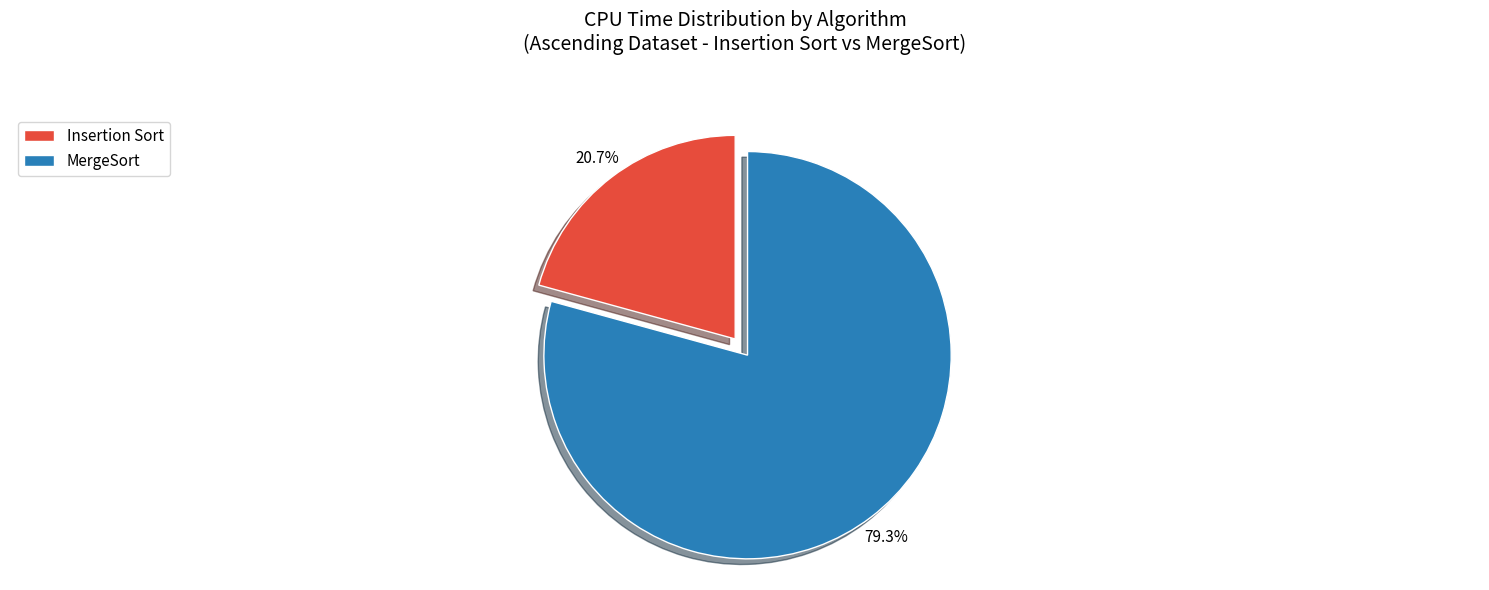

Approximately how many times larger is the value at MergeSort compared to Insertion Sort?

3.8